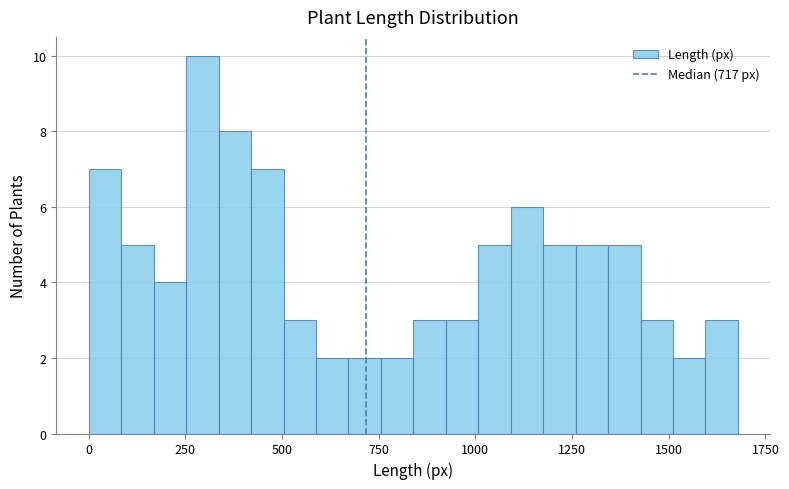

Read against the x-axis, roughly where is the centre of the tallest bar?

300